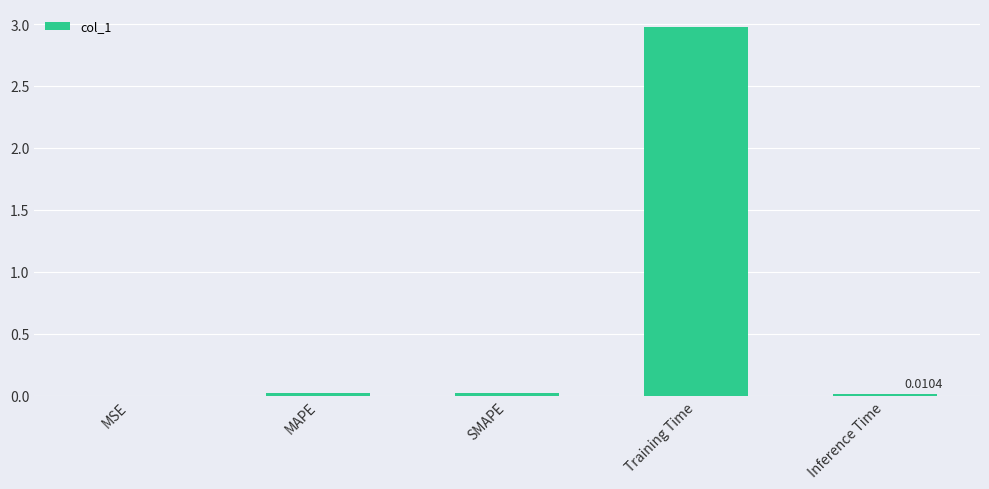

Between Training Time and MAPE, which is larger?

Training Time